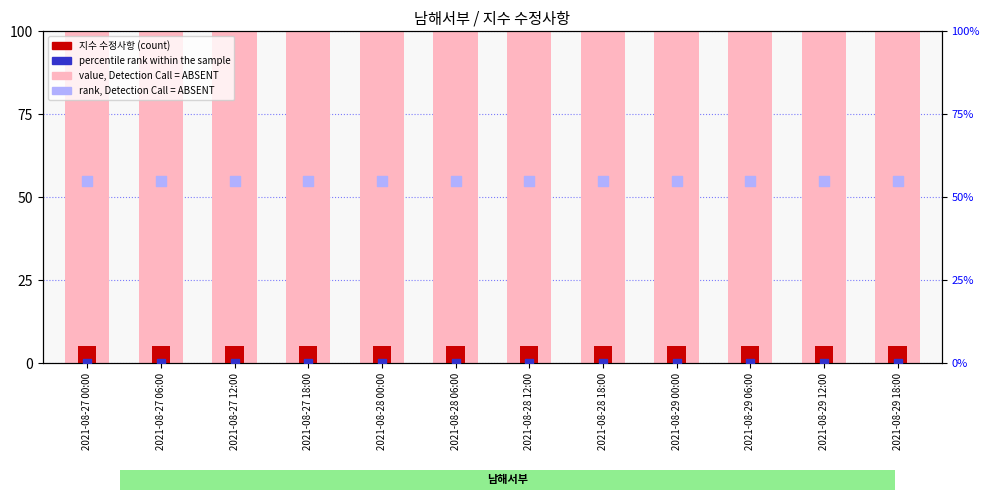

At which category is the sum across all series the highest?

2021-08-27 00:00